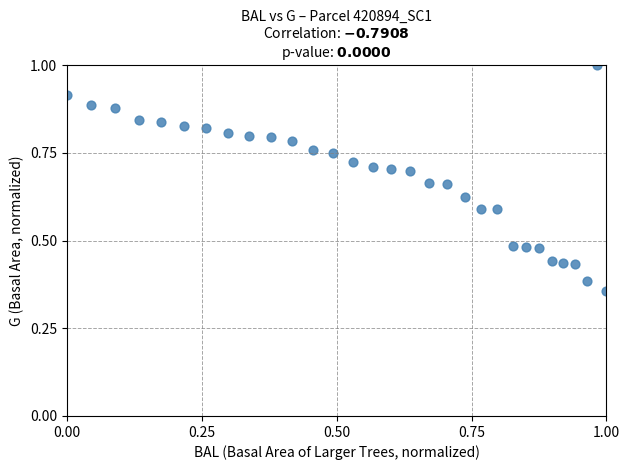

What is the range of X values (max minus min)?

1.0